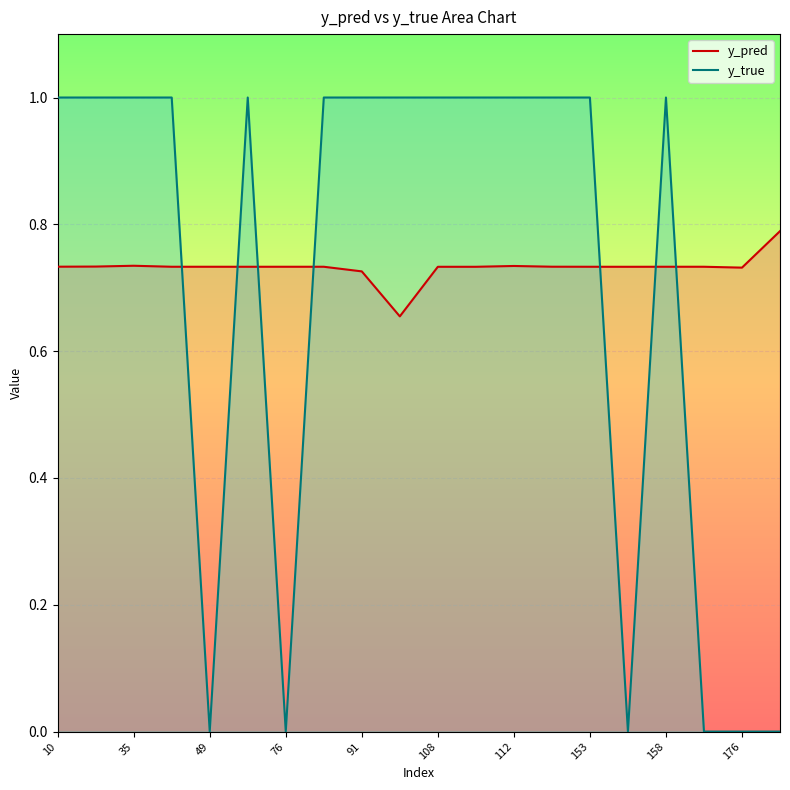

The value of y_true at 13 is 1.0. True or false?

True